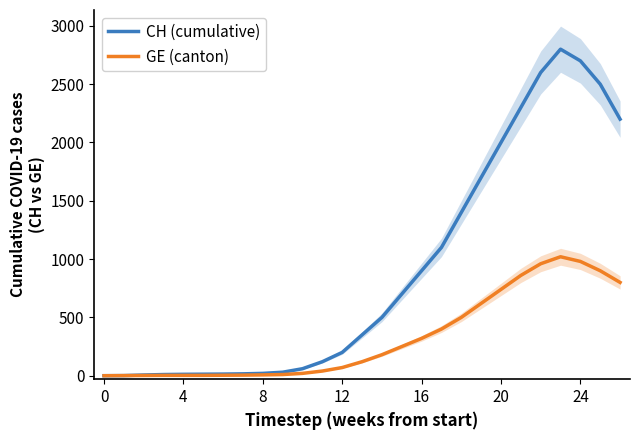

How many values in the GE (canton) series exceed 120?

13